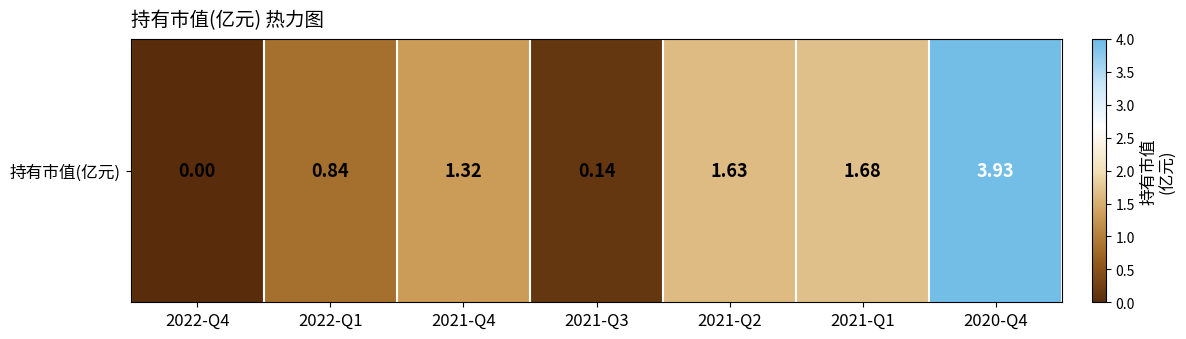

At which category does the chart reach its minimum across all series?

2022-Q4